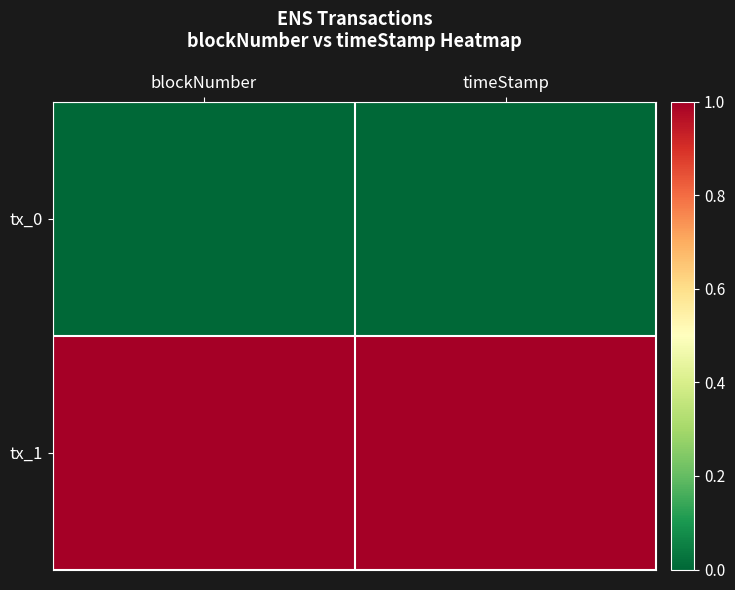

Which has a higher value, timeStamp or blockNumber?

timeStamp